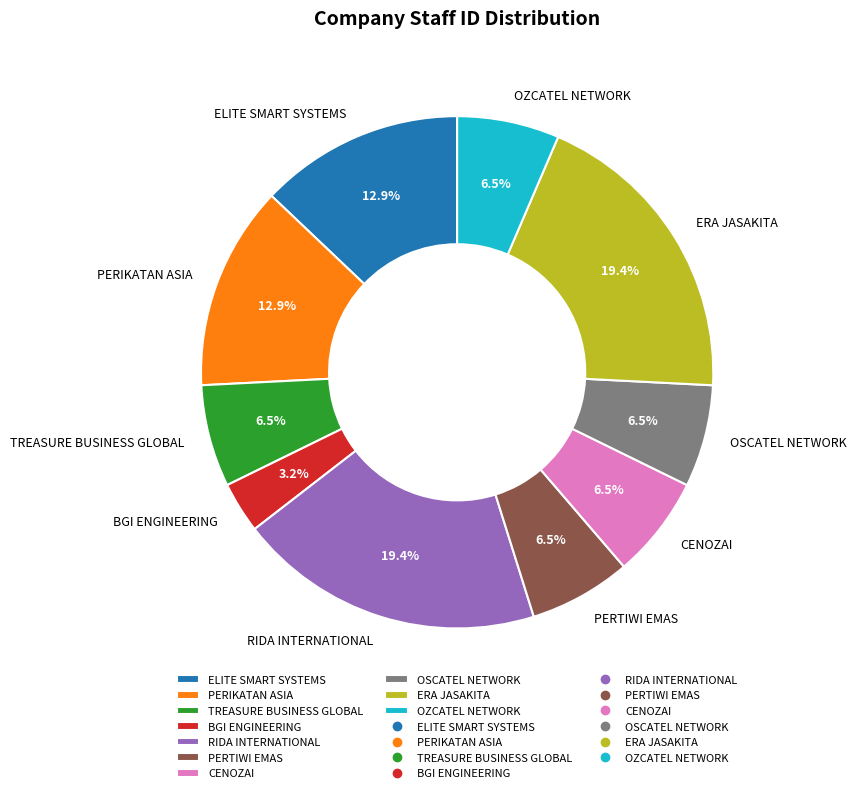

How many segments does this pie chart have?

10